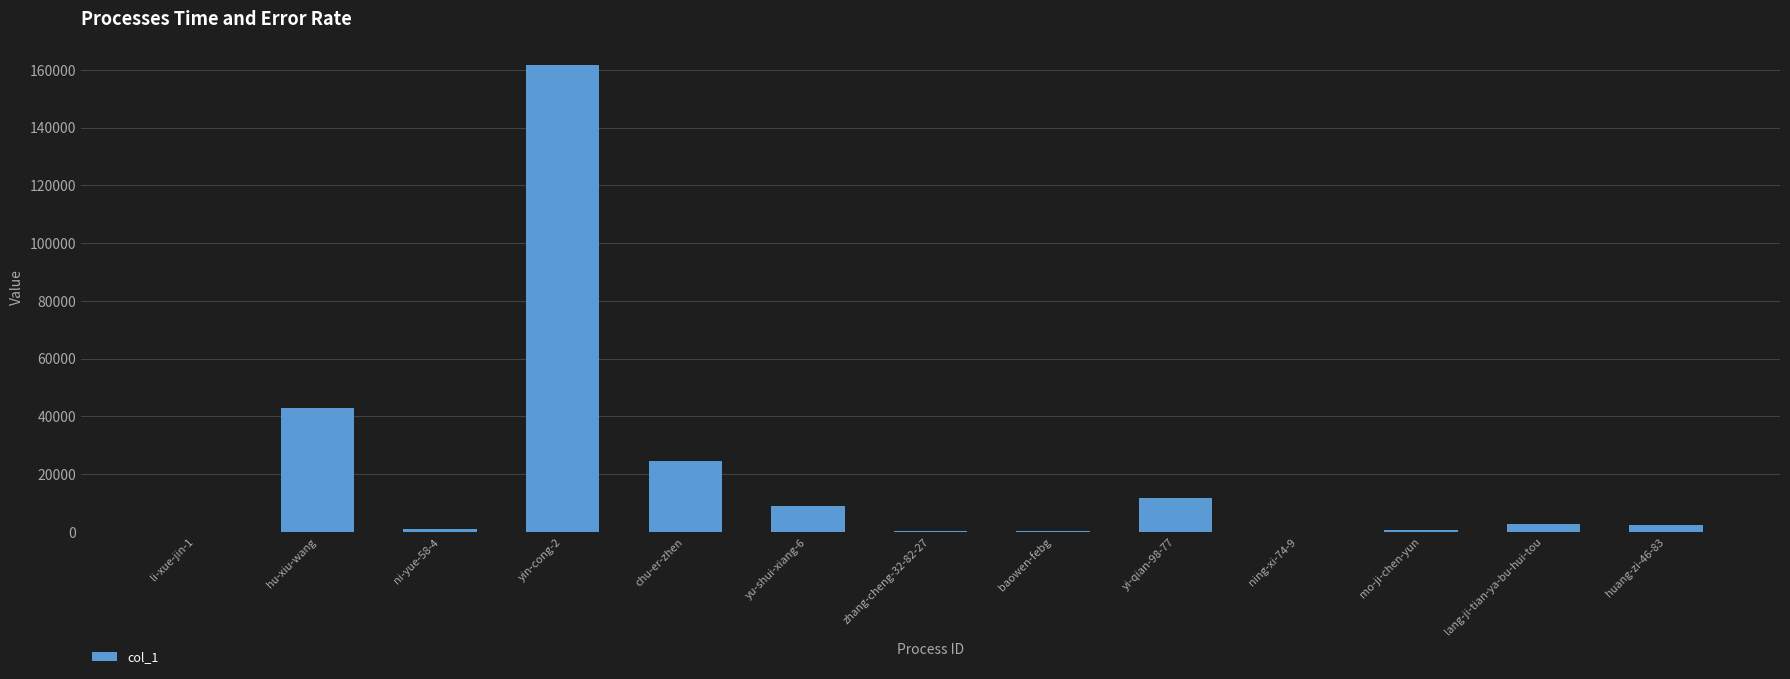

The value at yin-cong-2 is 223456. True or false?

False